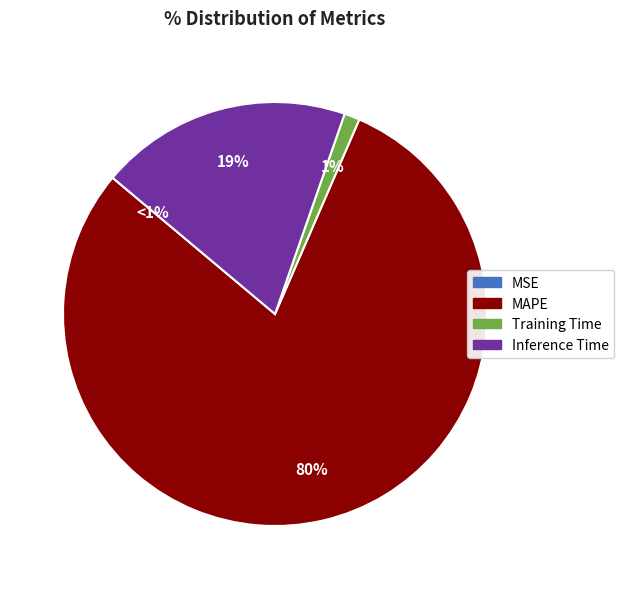

To the nearest percent, what percentage of the pie is Training Time?

1%